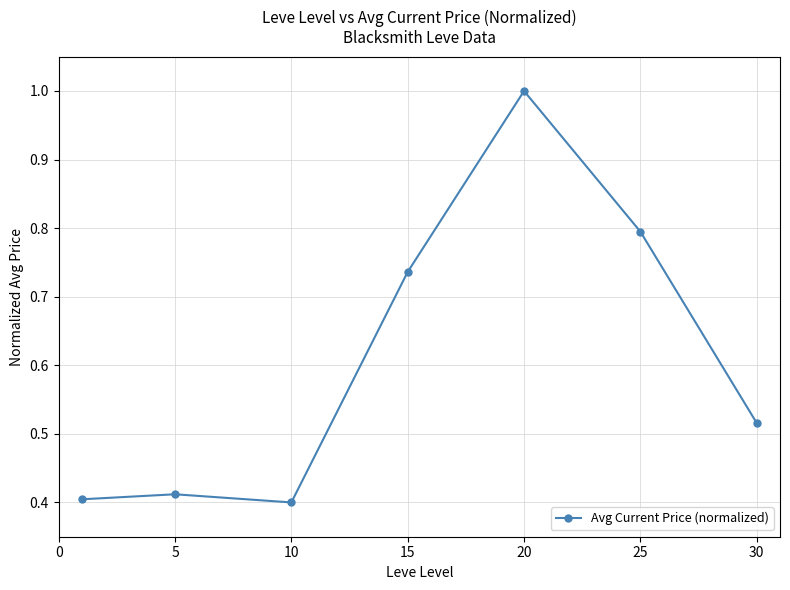

What is the greatest value displayed?

1.0